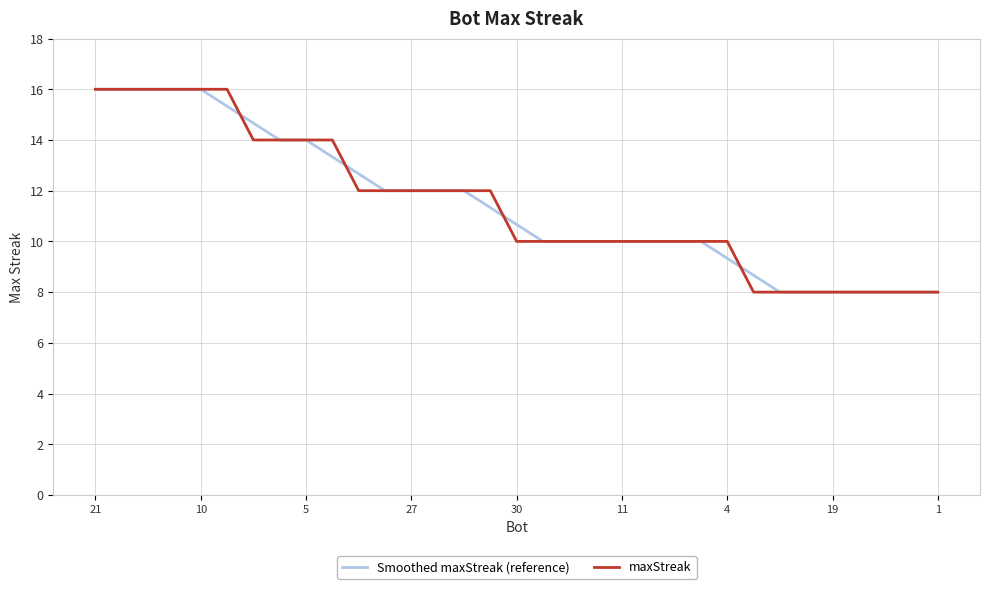

What is the minimum value shown in the chart?

8.0